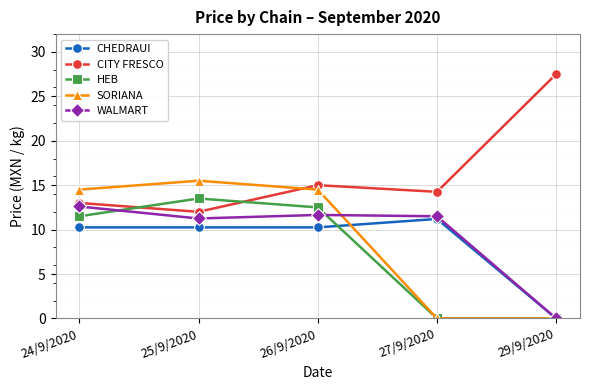

What is the total value across all series at 24/9/2020?

61.9